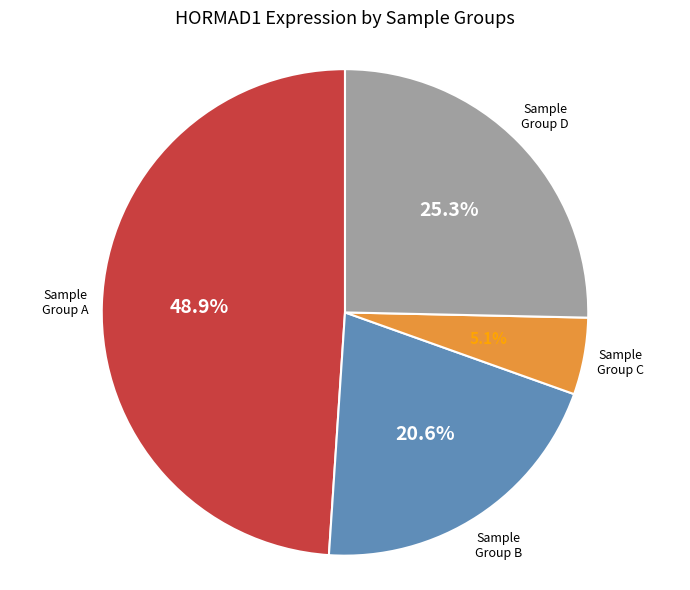

Is there a majority slice in this chart?

No